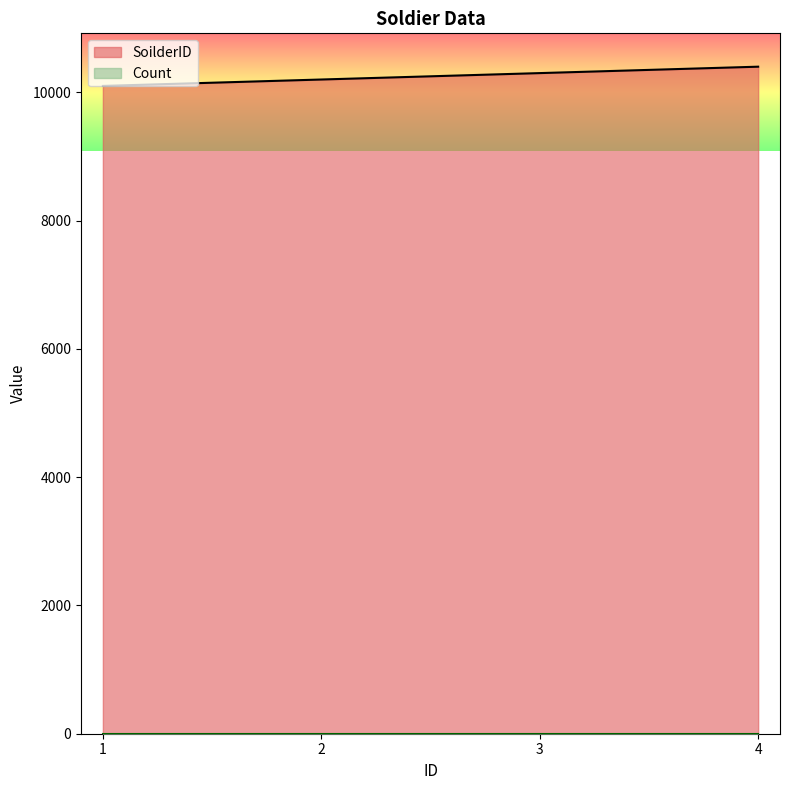

Rank the categories by value from lowest to highest.

1, 2, 3, 4